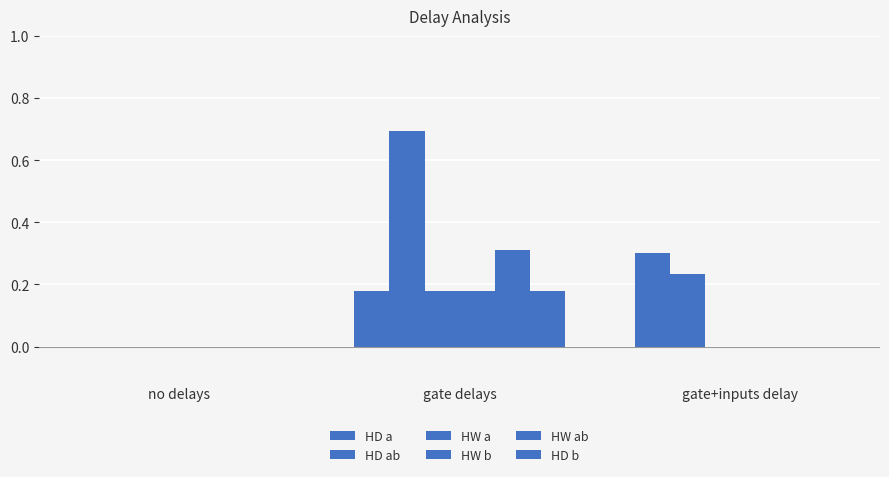

Which series has the widest spread of values?

HD ab